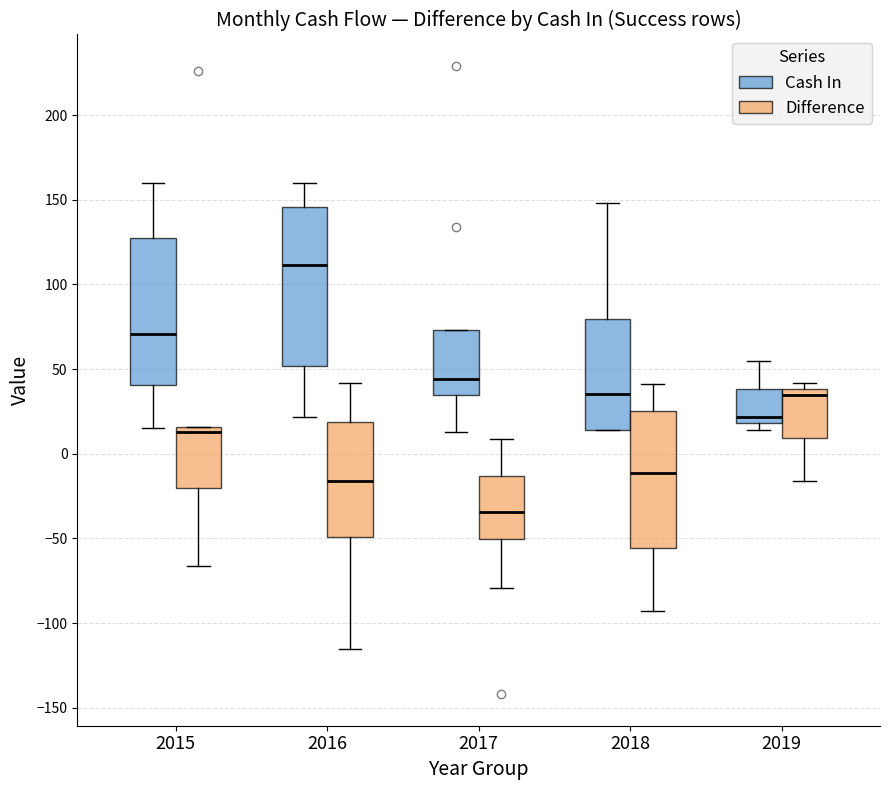

Where does the upper whisker of the box for 2019 (Cash In) end on the y-axis? The values are not printed on the chart, so give them approximately, as read against the axis.

55